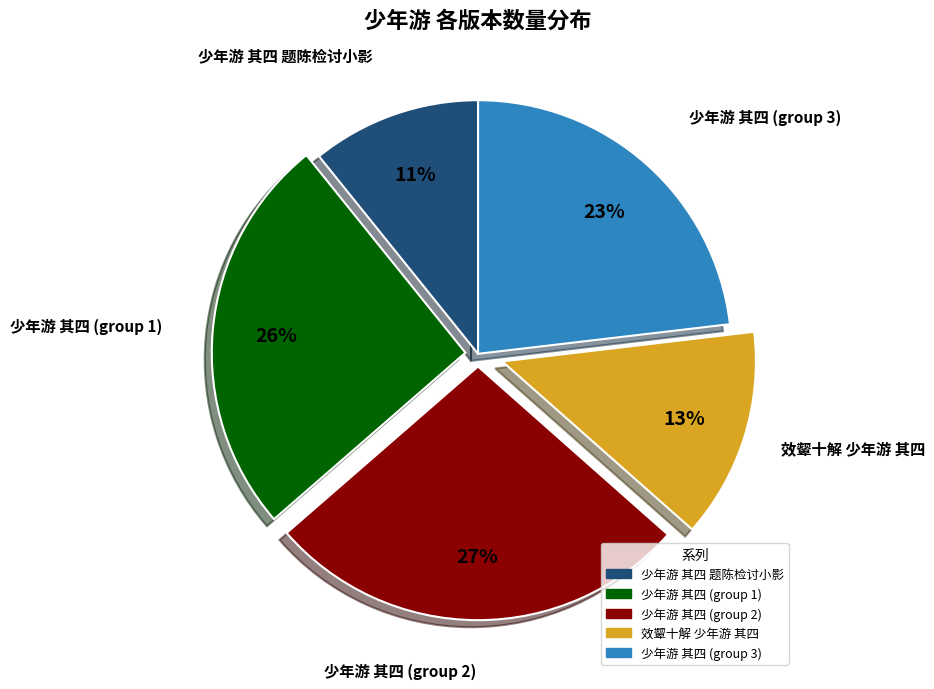

Does any single category account for the majority?

No